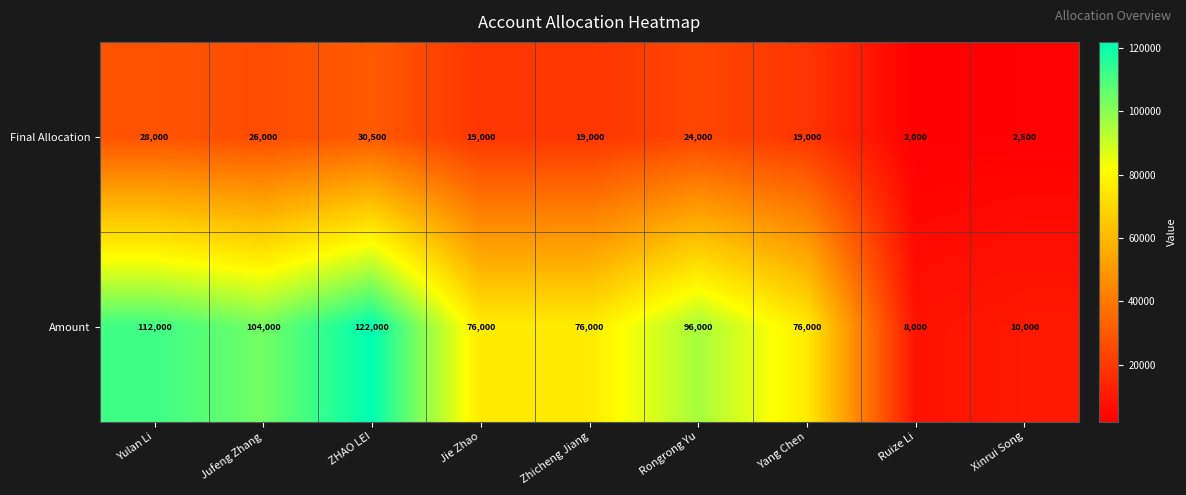

How many distinct data groups are displayed?

2